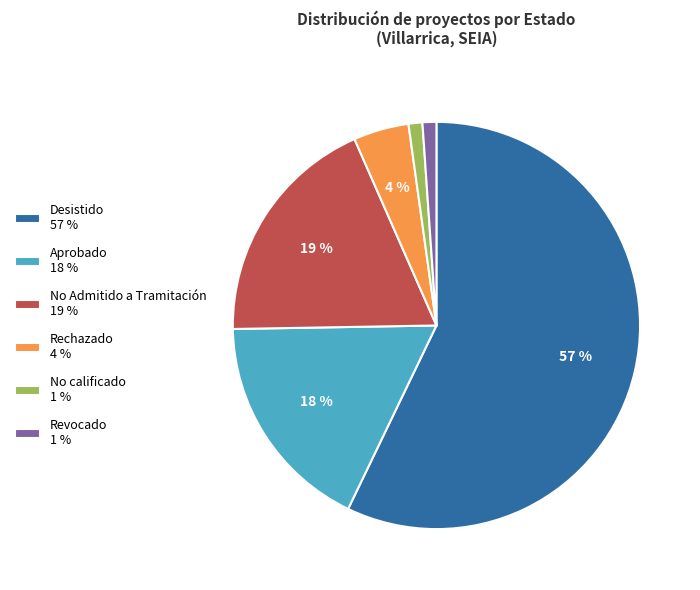

The Aprobado 18 % slice represents 10% of the pie. True or false?

False